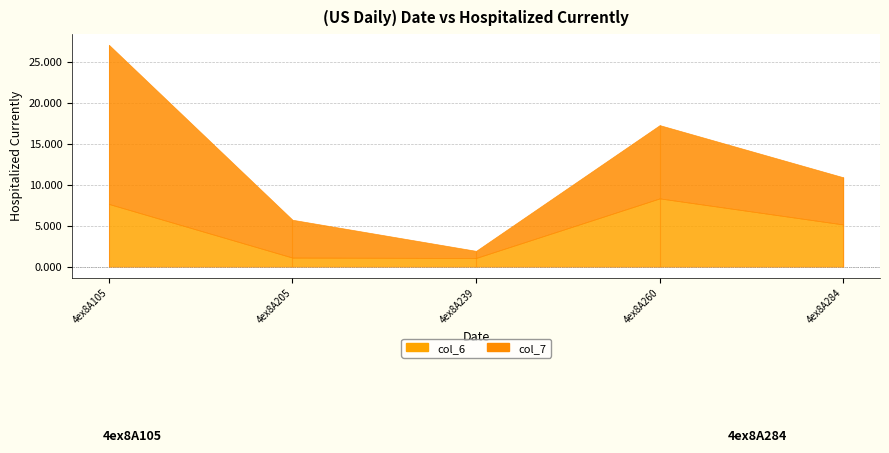

In col_6, how many points are higher than both neighbors (excluding endpoints)?

1